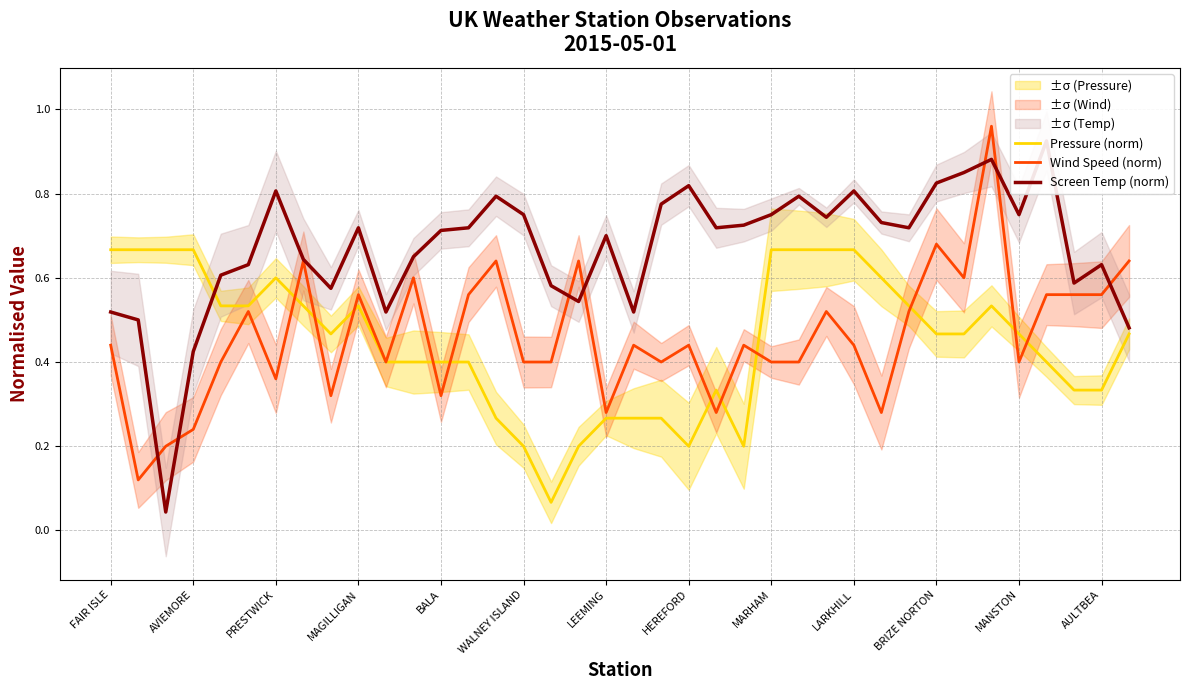

At which category is the sum across all series the highest?

32